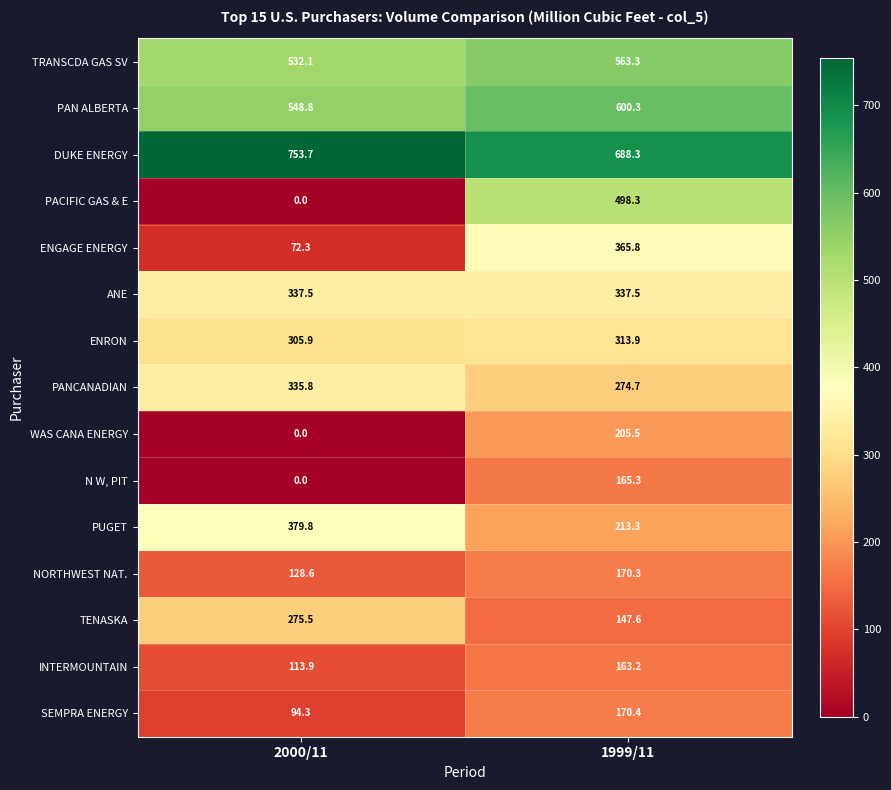

List the series in order of their peak value, highest first.

DUKE ENERGY, PAN ALBERTA, TRANSCDA GAS SV, PACIFIC GAS & E, PUGET, ENGAGE ENERGY, ANE, PANCANADIAN, ENRON, TENASKA, WAS CANA ENERGY, SEMPRA ENERGY, NORTHWEST NAT., N W, PIT, INTERMOUNTAIN